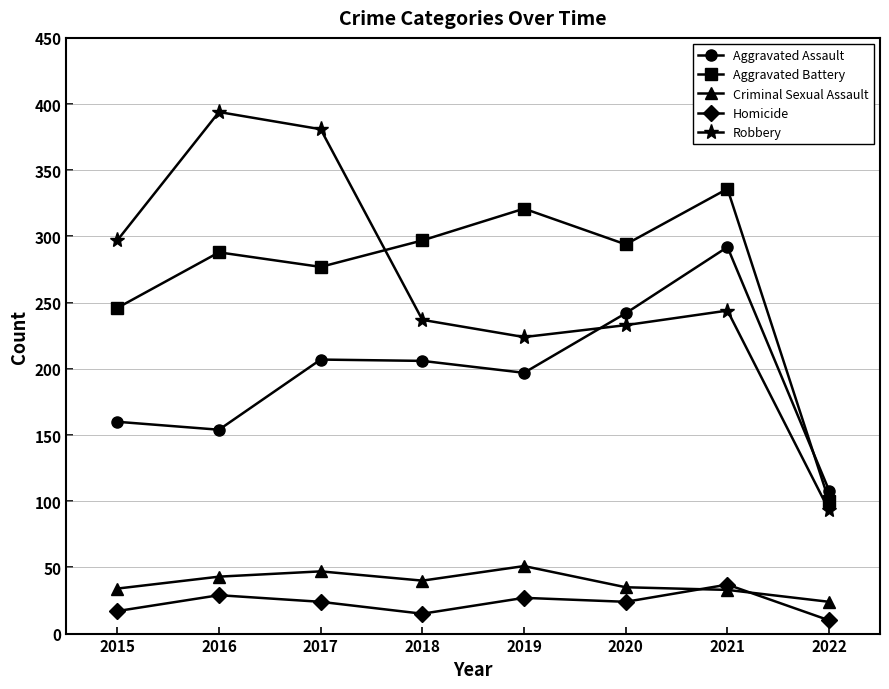

True or false: Robbery has a value of 394 at 2016.

True